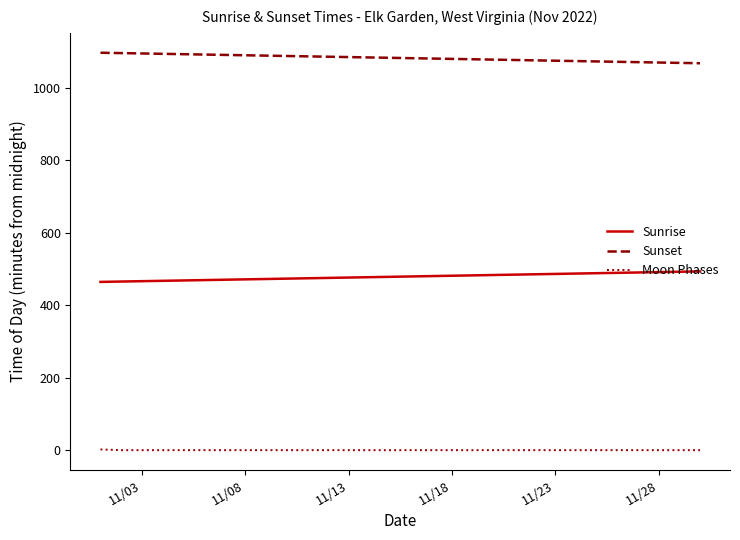

True or false: Moon Phases and Sunset cross at least once.

False